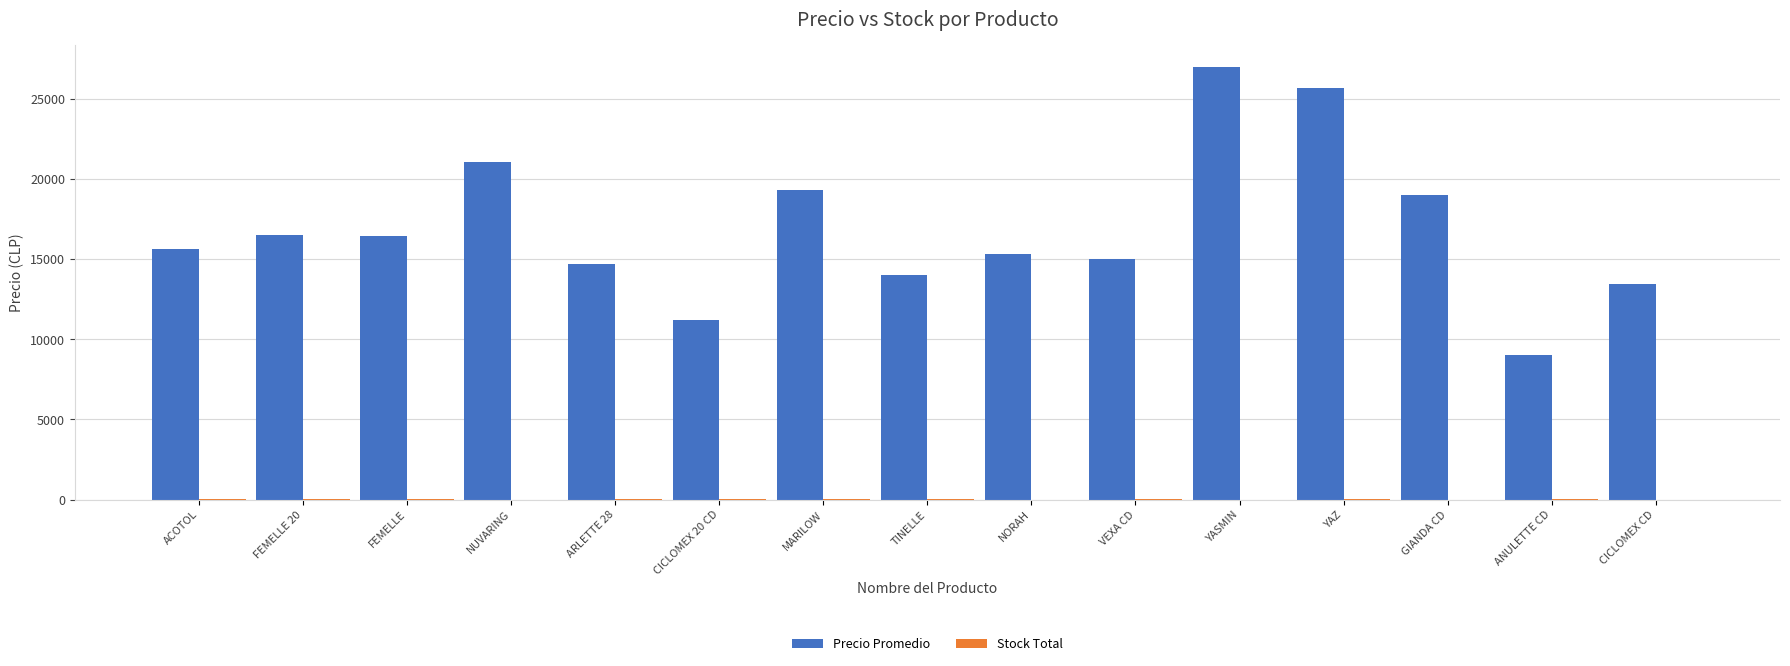

At which category is the sum across all series the highest?

YASMIN